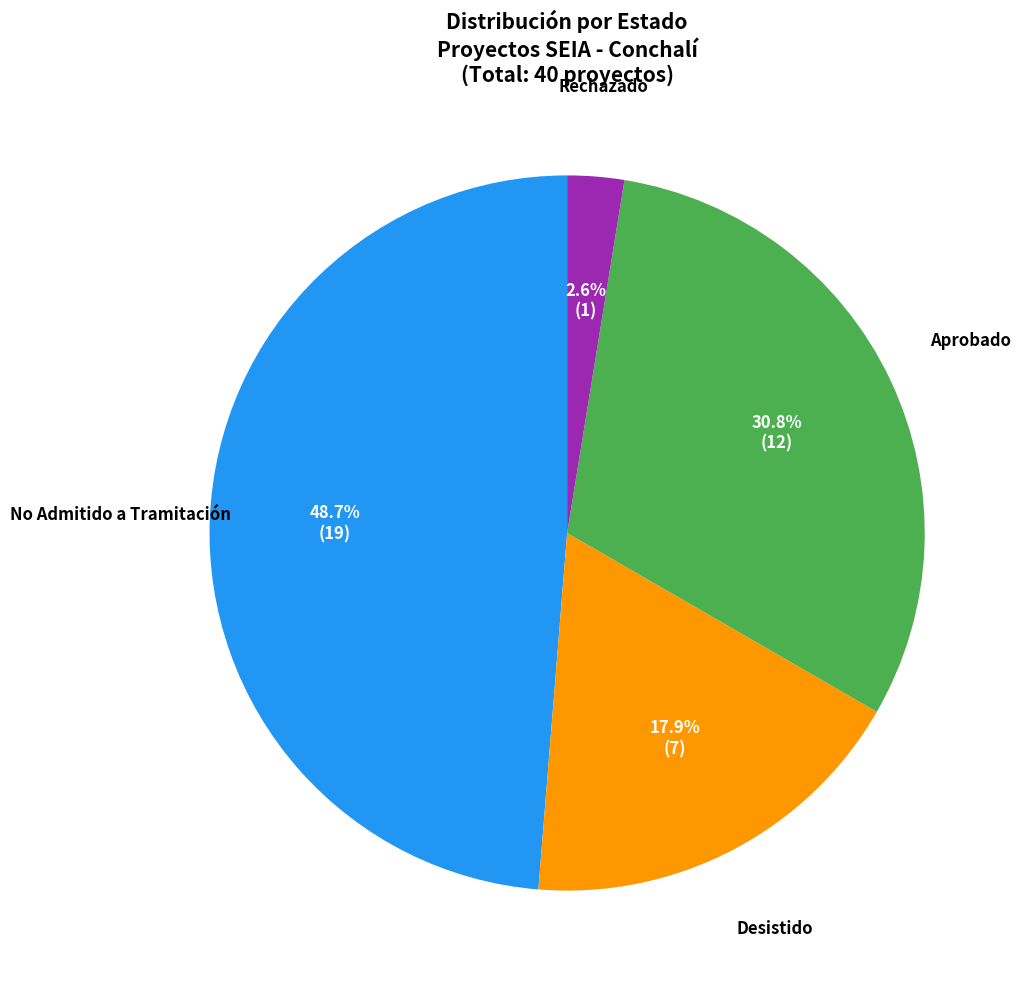

To the nearest percent, what is the average slice percentage?

25%